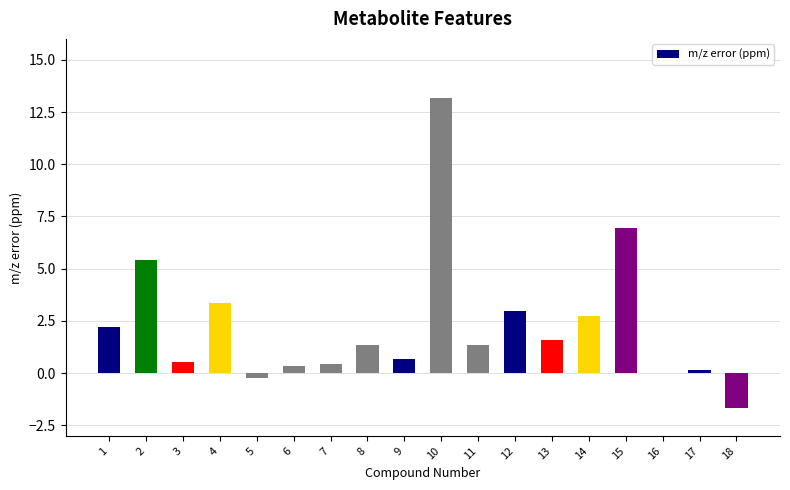

Does the chart contain stacked bars?

No